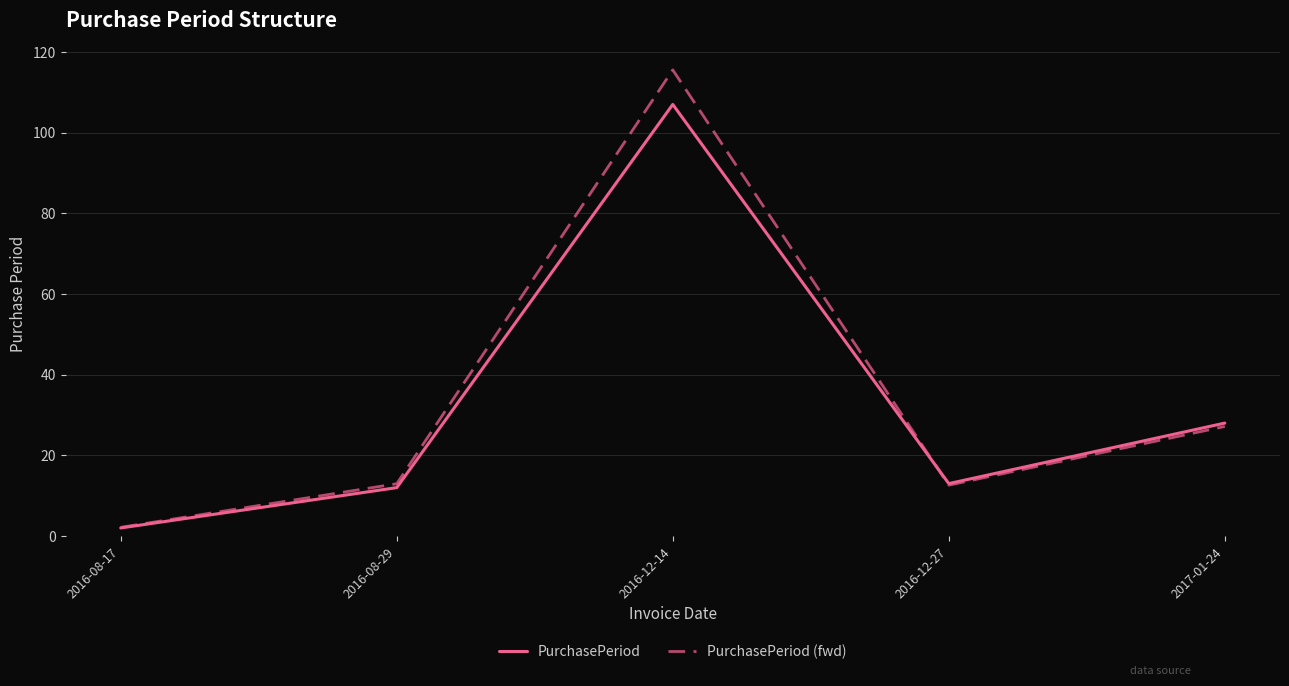

What is the highest value of the PurchasePeriod (fwd) series?

115.6